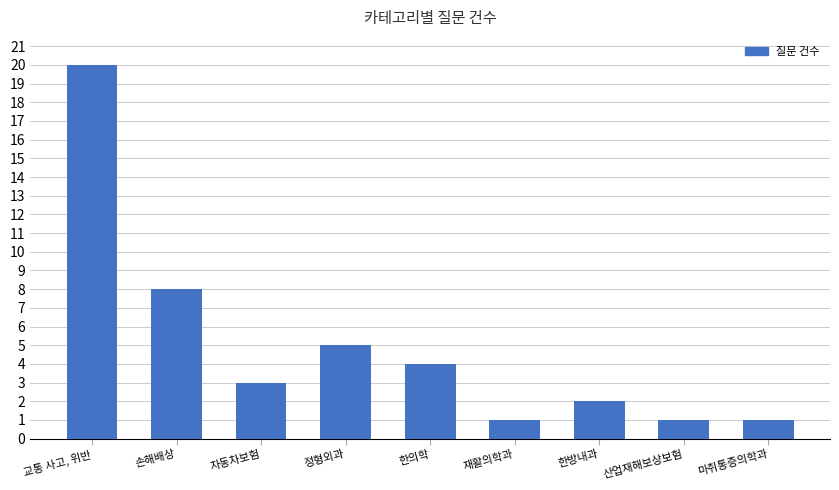

Reading left to right, extract all data points from this chart.

20	8	3	5	4	1	2	1	1